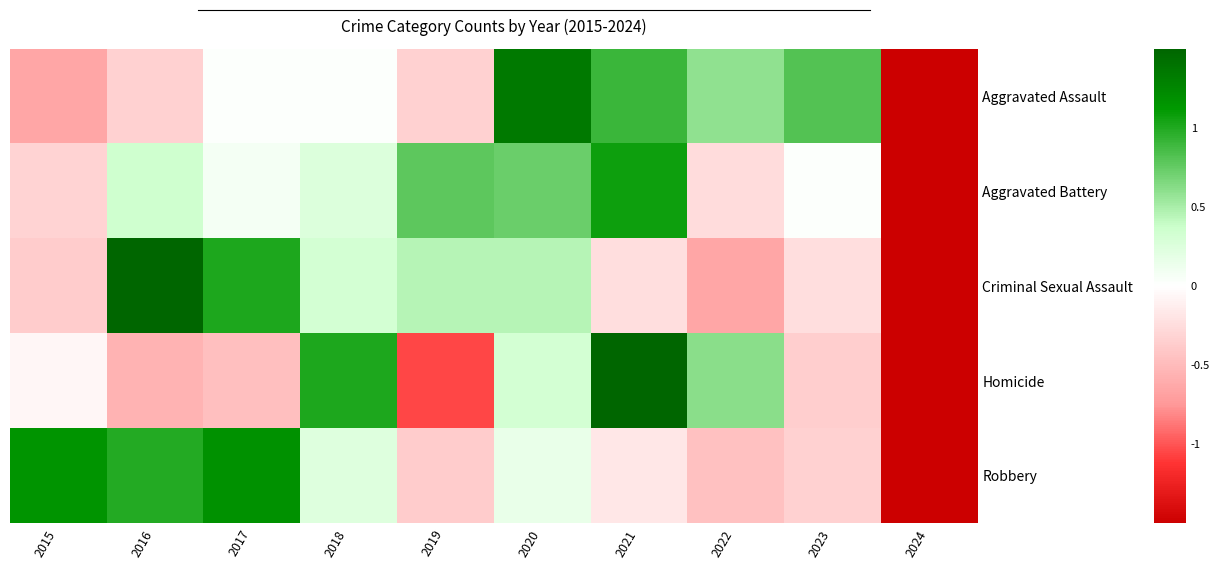

Reading left to right, transcribe all the data shown in this chart.

Aggravated Assault: 2015=-0.7	2016=-0.3	2017=0.0	2018=0.0	2019=-0.3	2020=1.4	2021=0.9	2022=0.6	2023=0.8	2024=-2.4
Aggravated Battery: 2015=-0.3	2016=0.4	2017=0.1	2018=0.3	2019=0.8	2020=0.7	2021=1.1	2022=-0.2	2023=0.0	2024=-2.7
Criminal Sexual Assault: 2015=-0.4	2016=1.6	2017=1.0	2018=0.3	2019=0.5	2020=0.5	2021=-0.2	2022=-0.7	2023=-0.2	2024=-2.3
Homicide: 2015=-0.1	2016=-0.6	2017=-0.5	2018=1.0	2019=-1.0	2020=0.3	2021=2.1	2022=0.6	2023=-0.4	2024=-1.5
Robbery: 2015=1.2	2016=1.0	2017=1.2	2018=0.2	2019=-0.4	2020=0.2	2021=-0.2	2022=-0.4	2023=-0.3	2024=-2.4